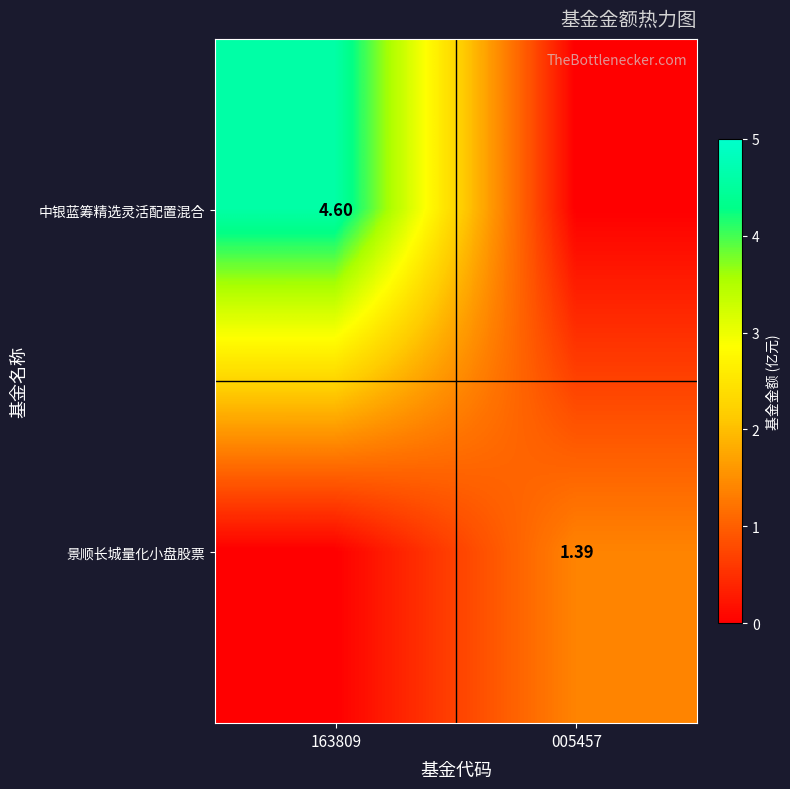

What is the difference between the 中银蓝筹精选灵活配置混合 values at 163809 and 005457?

4.6